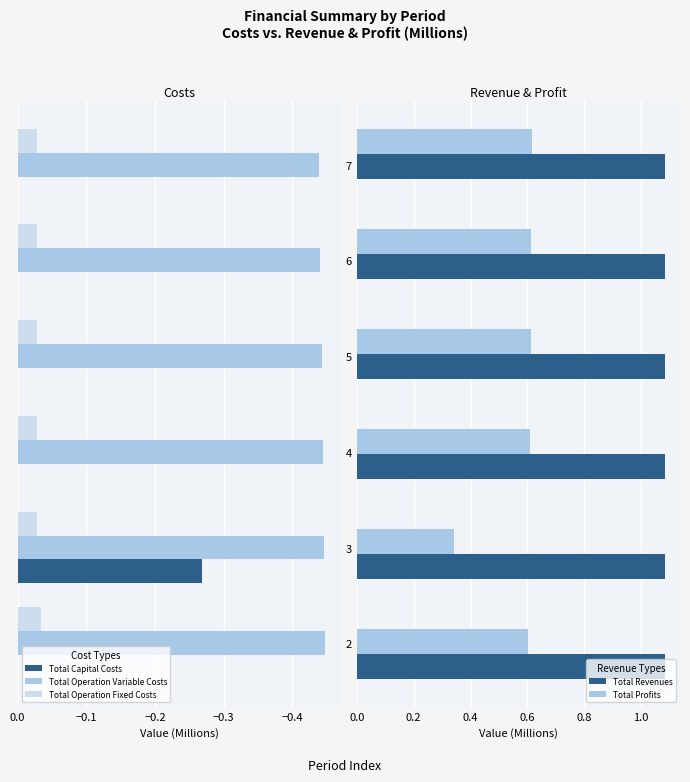

Which series has the largest total across all categories?

Total Profits